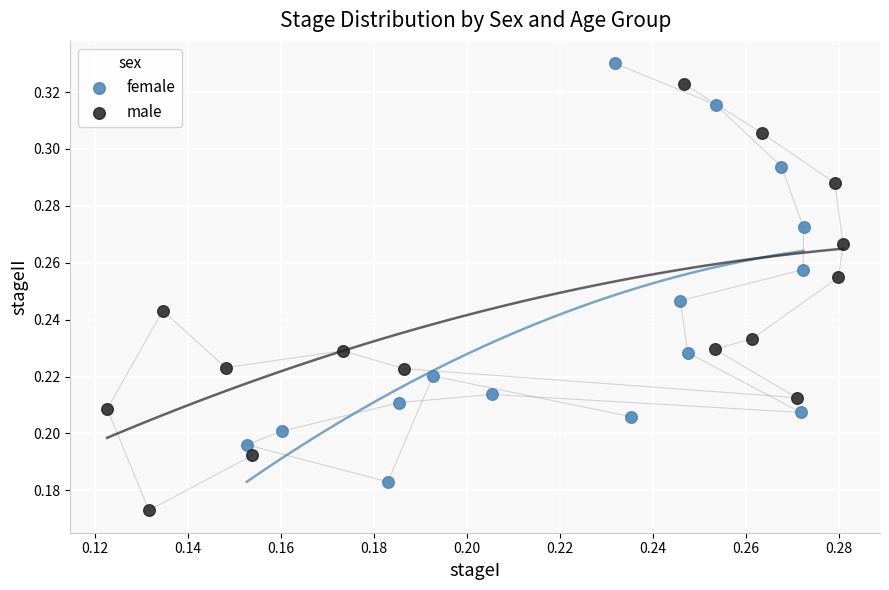

Which series contains the lowest Y value?

male